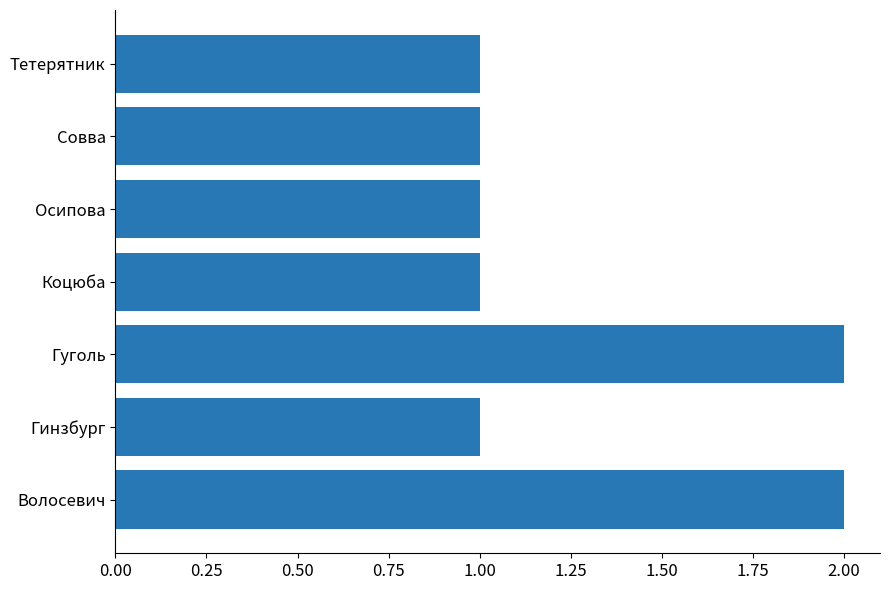

Between Гуголь and Коцюба, which is larger?

Гуголь